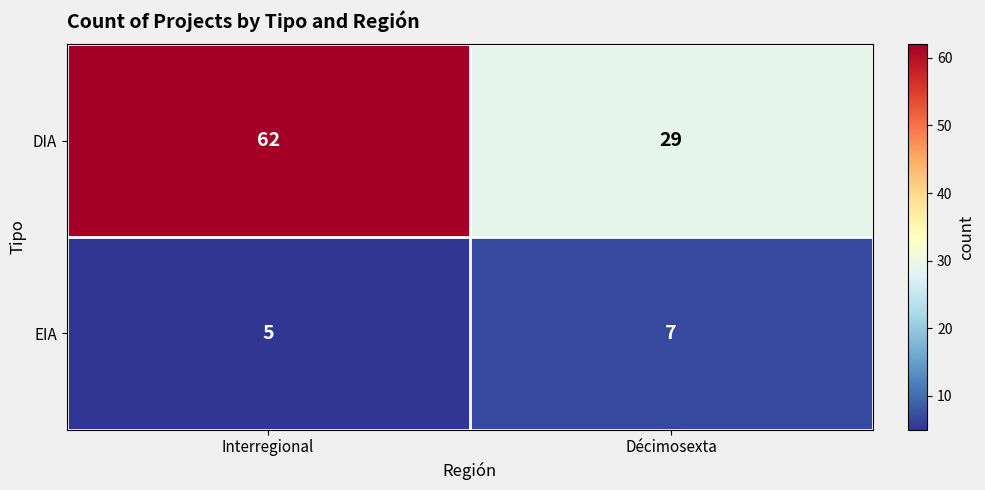

How many categories are shown in the chart?

2